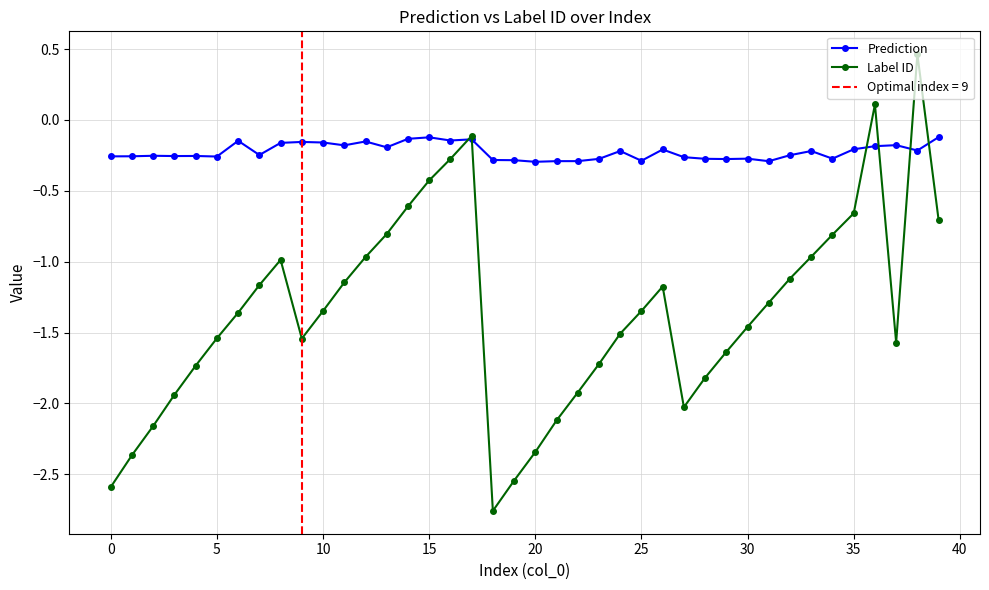

The Label ID series shows -1.3 at 35. True or false?

False